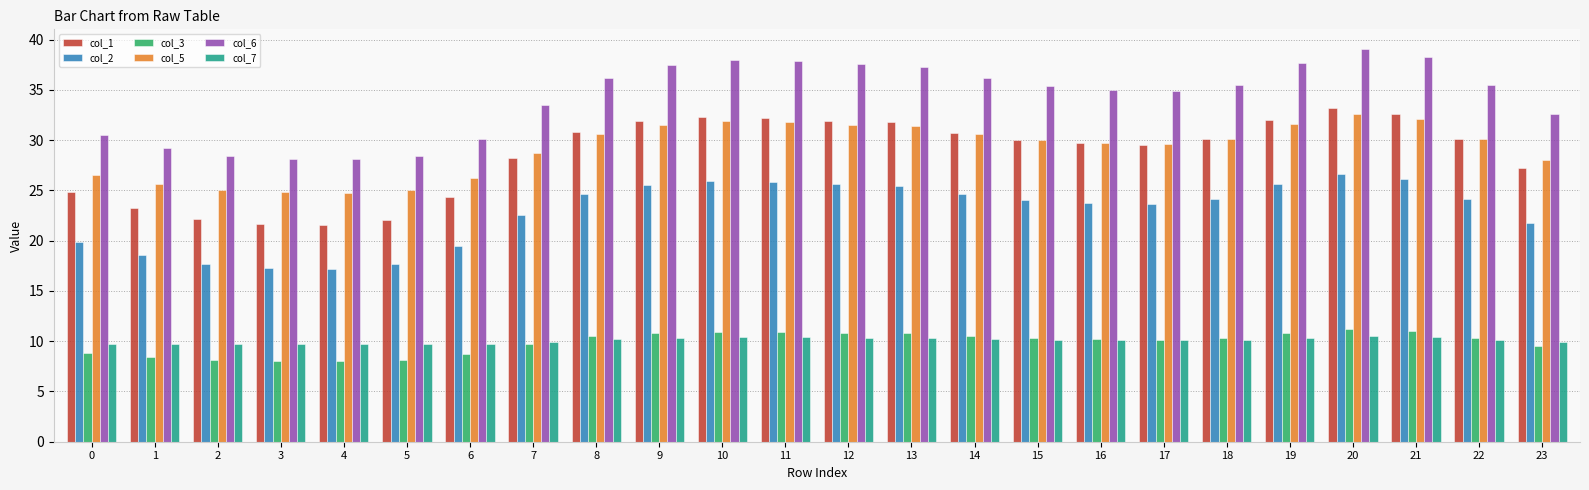

What are all the series names shown in the legend?

col_1, col_2, col_3, col_5, col_6, col_7